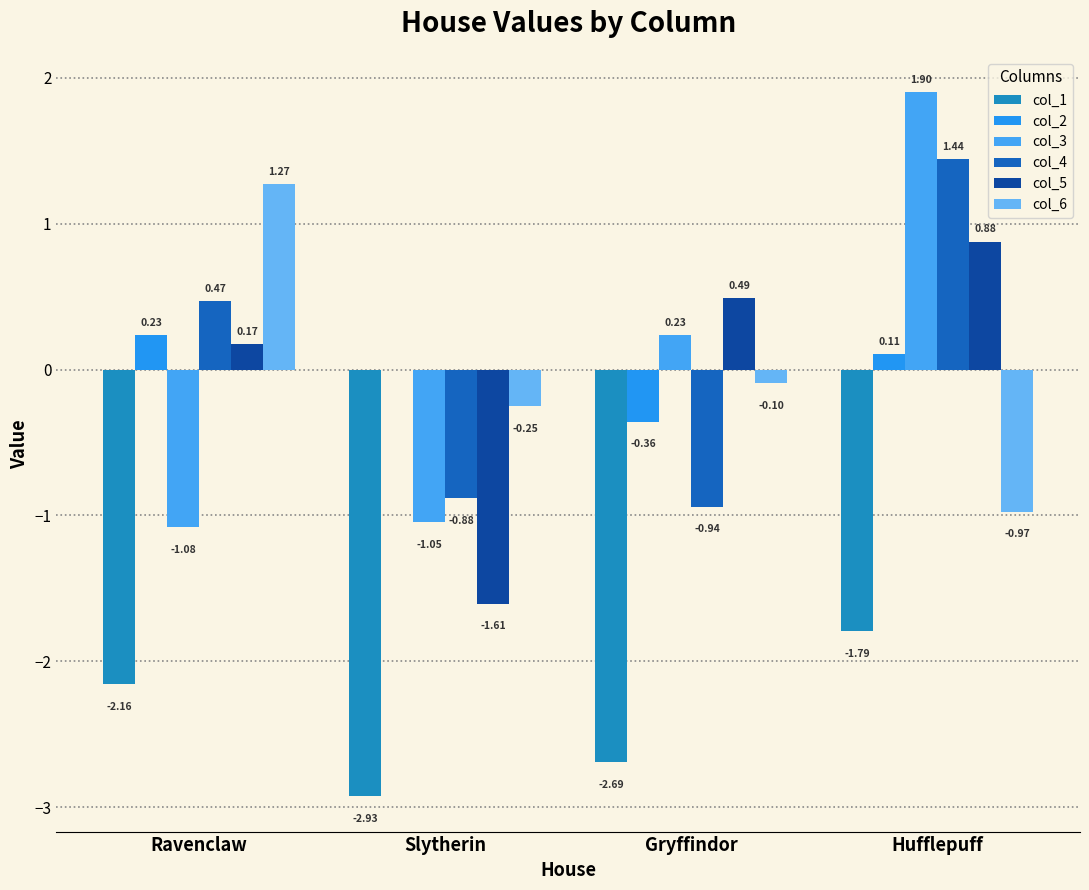

Rank the categories by col_2 value from lowest to highest.

Gryffindor, Slytherin, Hufflepuff, Ravenclaw